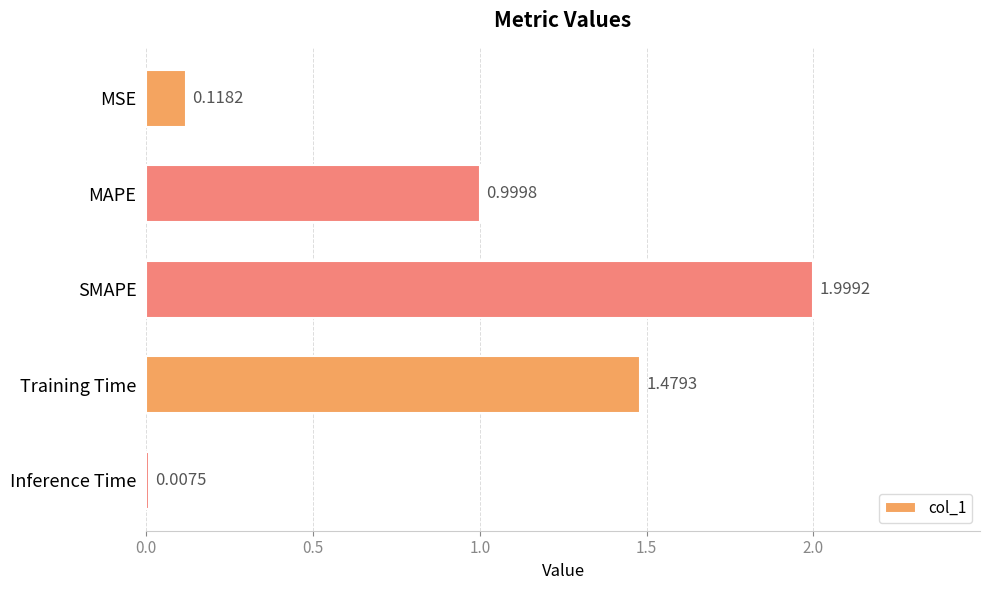

Which category has the highest value across all series?

SMAPE